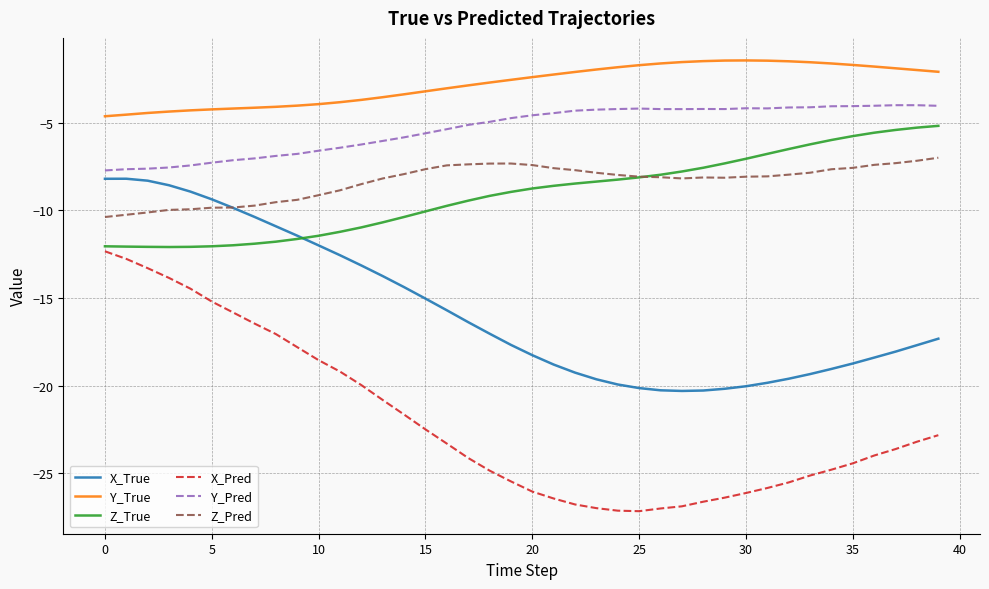

Which series has the widest spread of values?

X_Pred